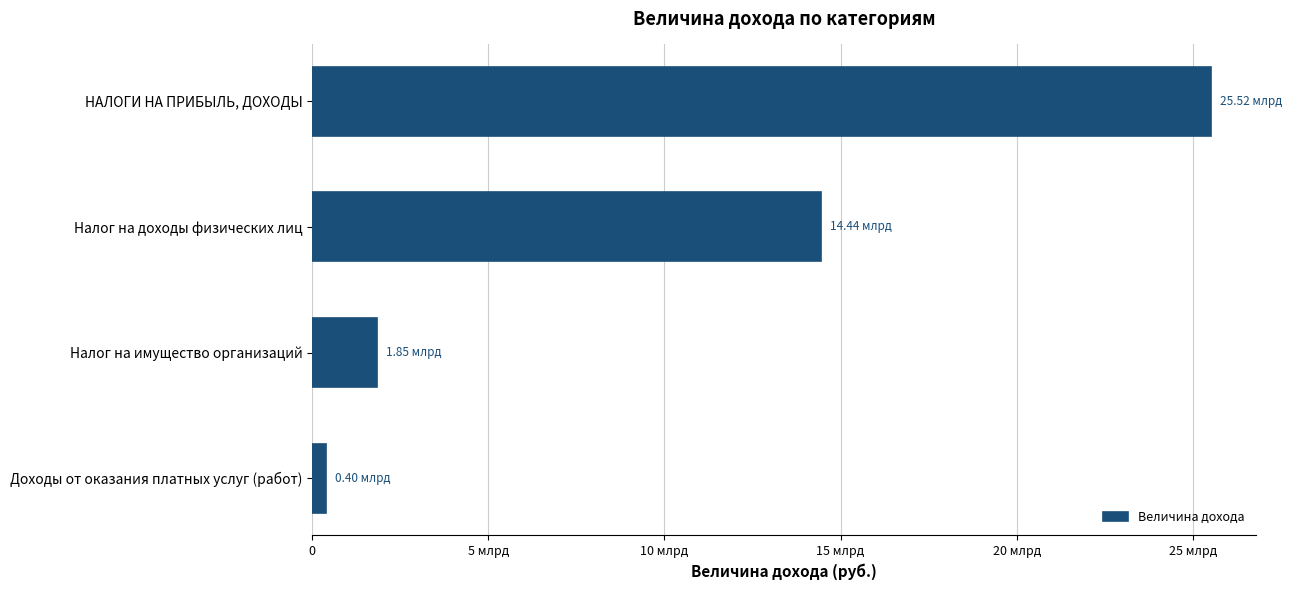

Does the chart contain any negative values?

No